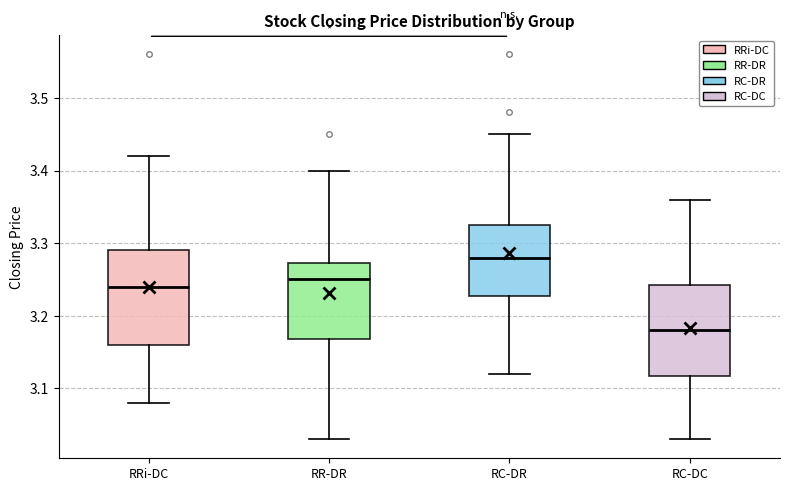

Reading left to right, read every box against the y-axis: the position of its median line, the range the box covers, and the ends of its whiskers. The values are not printed on the chart, so give them approximately, as read against the axis.

RRi-DC: median 3.24, box 3.16 to 3.29, whiskers 3.08 to 3.42
RR-DR: median 3.25, box 3.17 to 3.27, whiskers 3.03 to 3.40
RC-DR: median 3.28, box 3.23 to 3.33, whiskers 3.12 to 3.45
RC-DC: median 3.18, box 3.12 to 3.24, whiskers 3.03 to 3.36